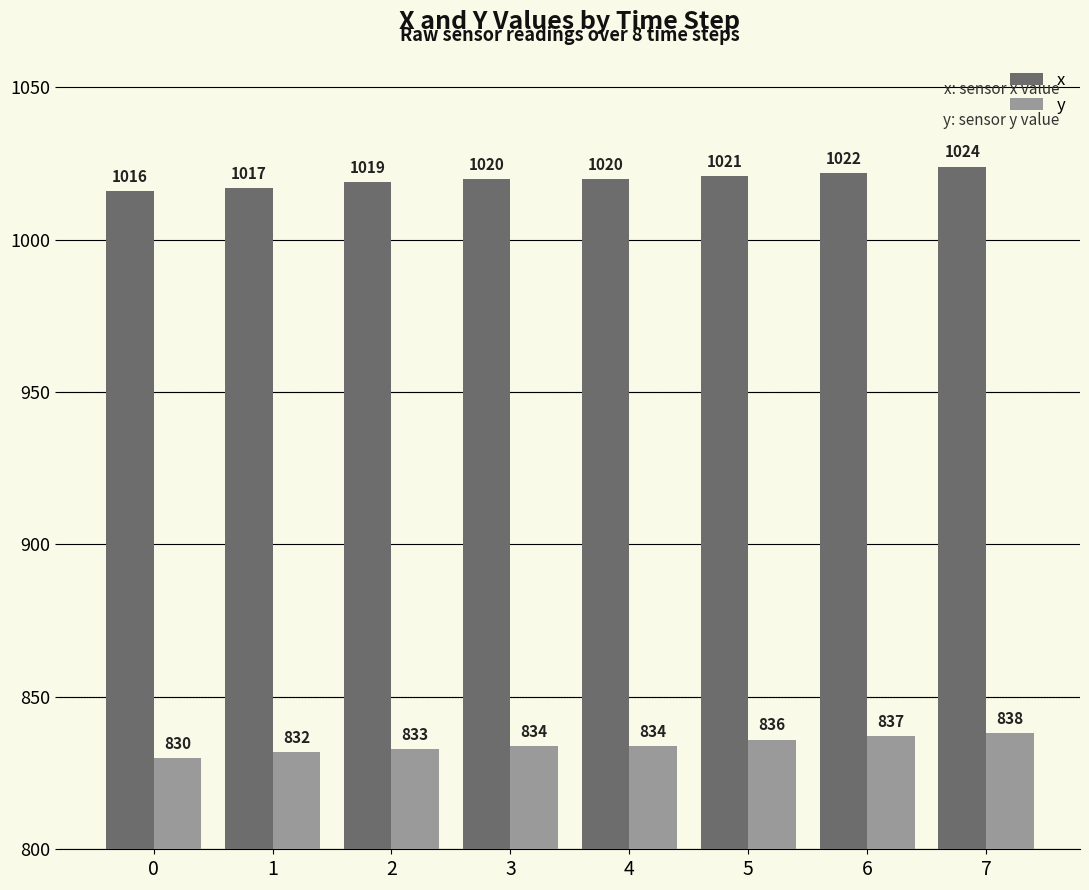

How many bars are there in each group?

2